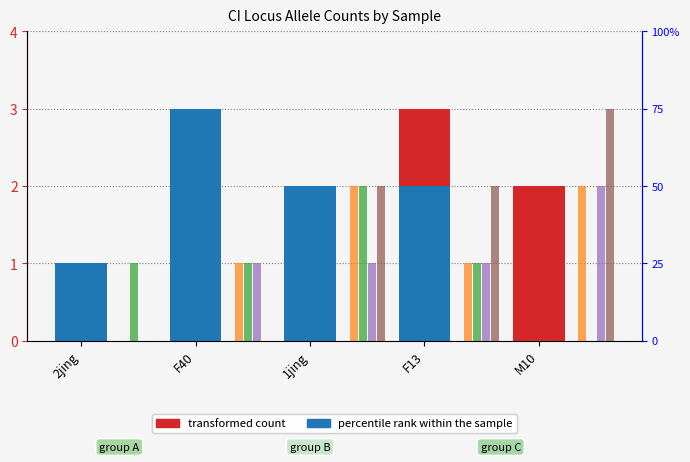

What is the label of the 3rd bar from the right?

1jing